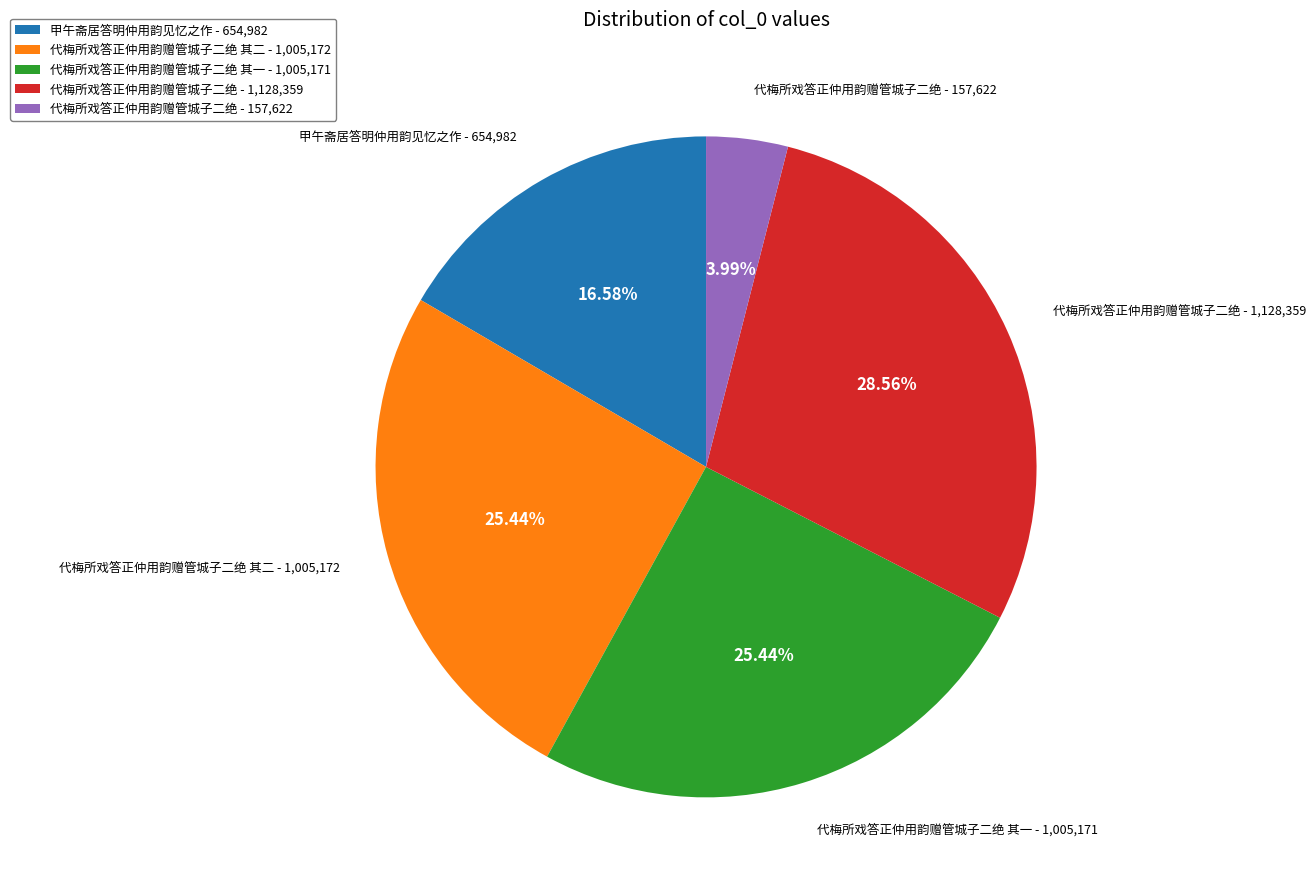

How many segments does this pie chart have?

5